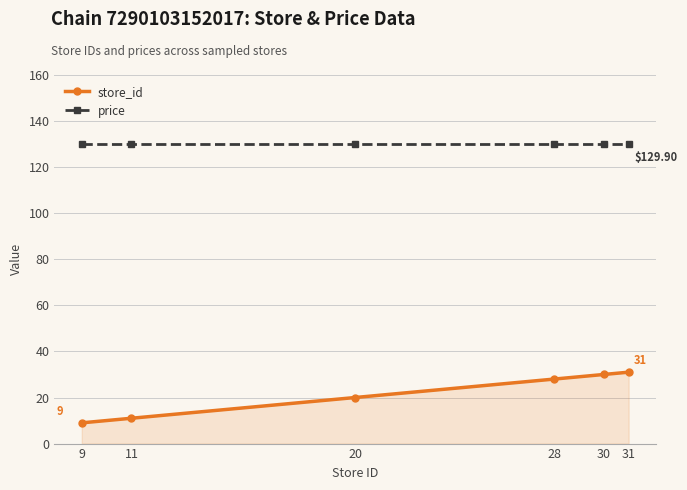

Rank the series at 31 from highest to lowest value.

price, store_id